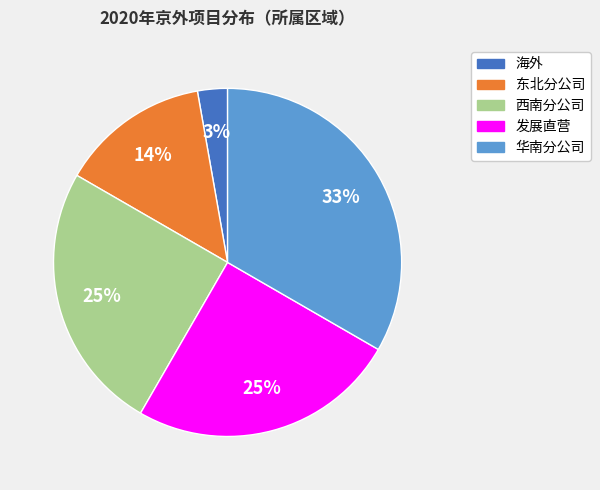

Between 东北分公司 and 发展直营, which is larger?

发展直营